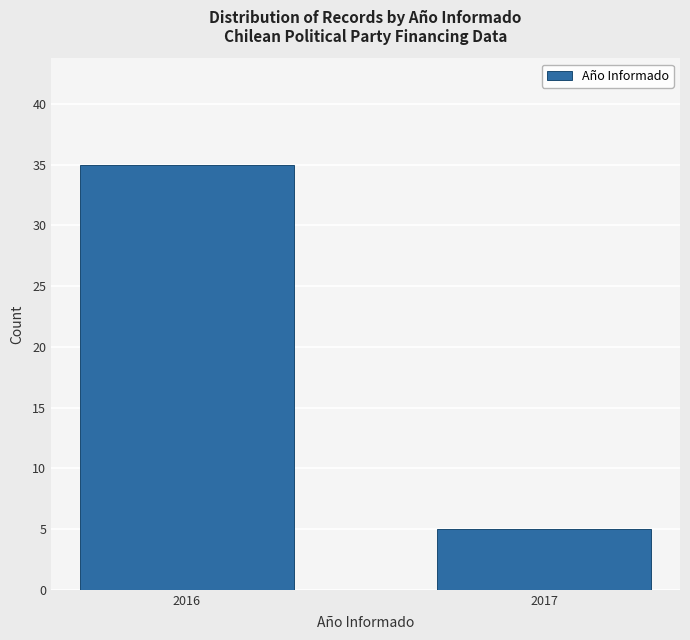

Reading right to left, transcribe all the data shown in this chart.

5	35